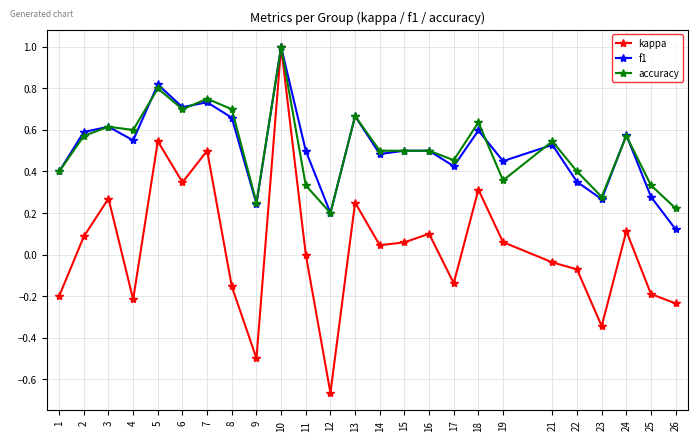

True or false: f1 has more than 0 points higher than both neighbors.

True